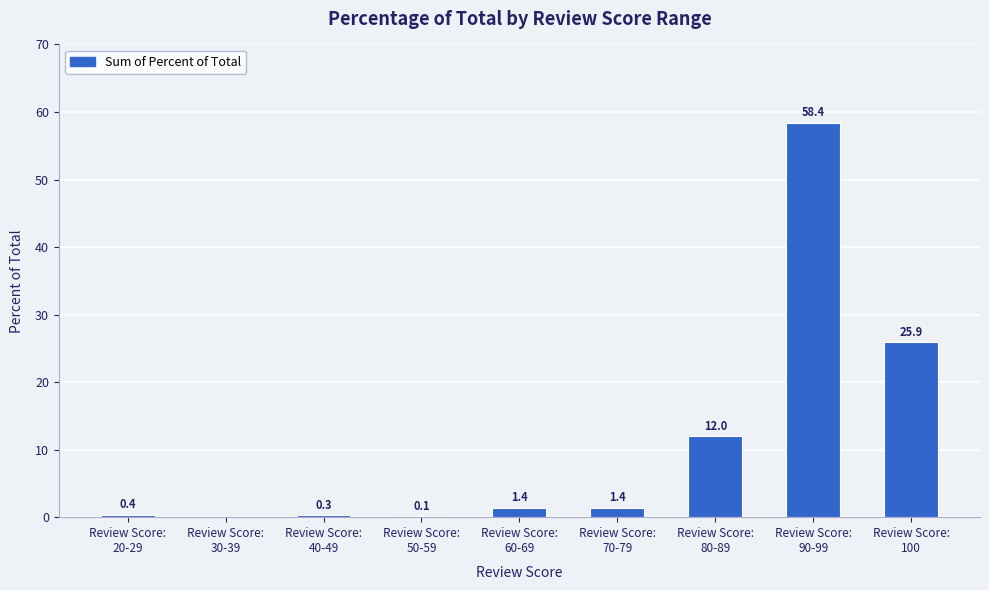

What is the maximum value shown in the chart?

58.4